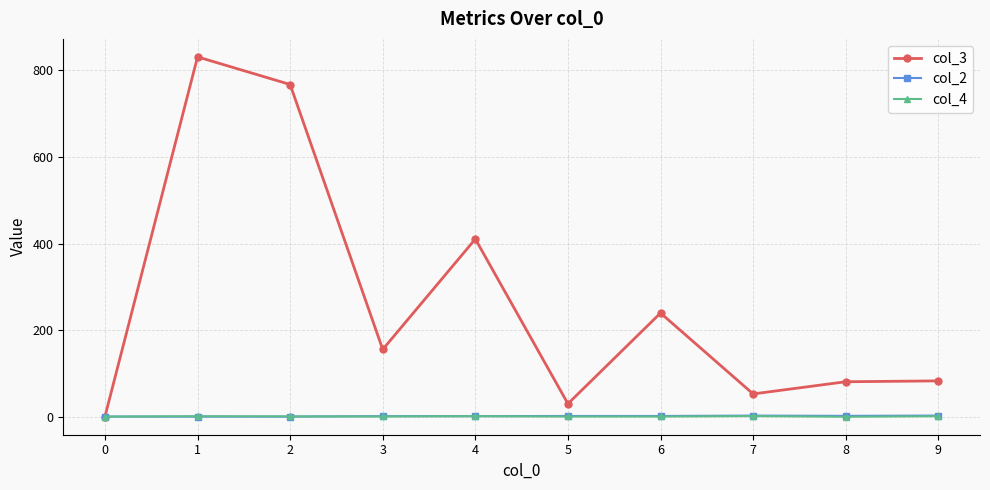

The col_3 series shows 1.0 at 0. True or false?

True